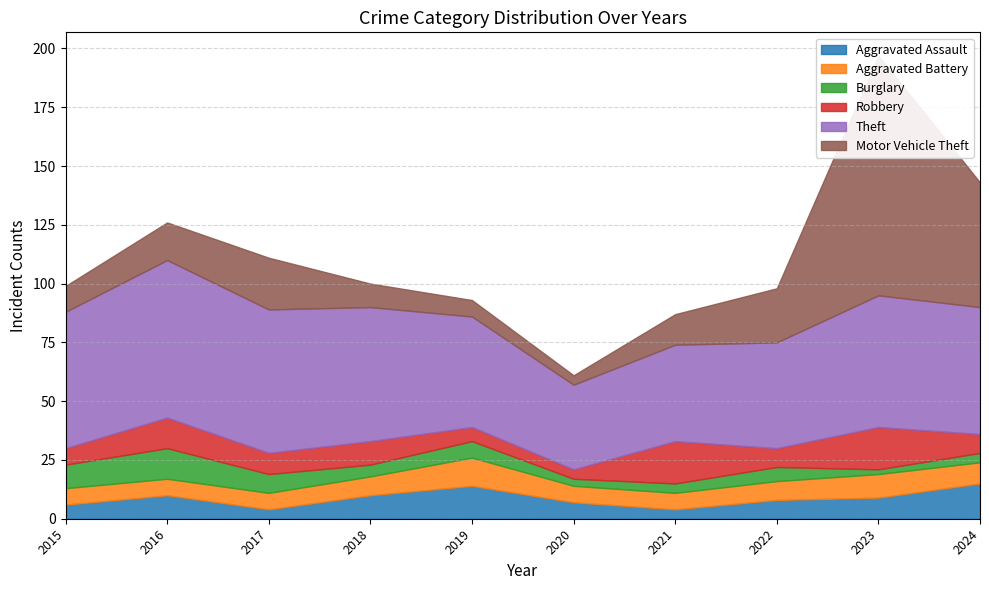

How many data points in Burglary are above 6?

4